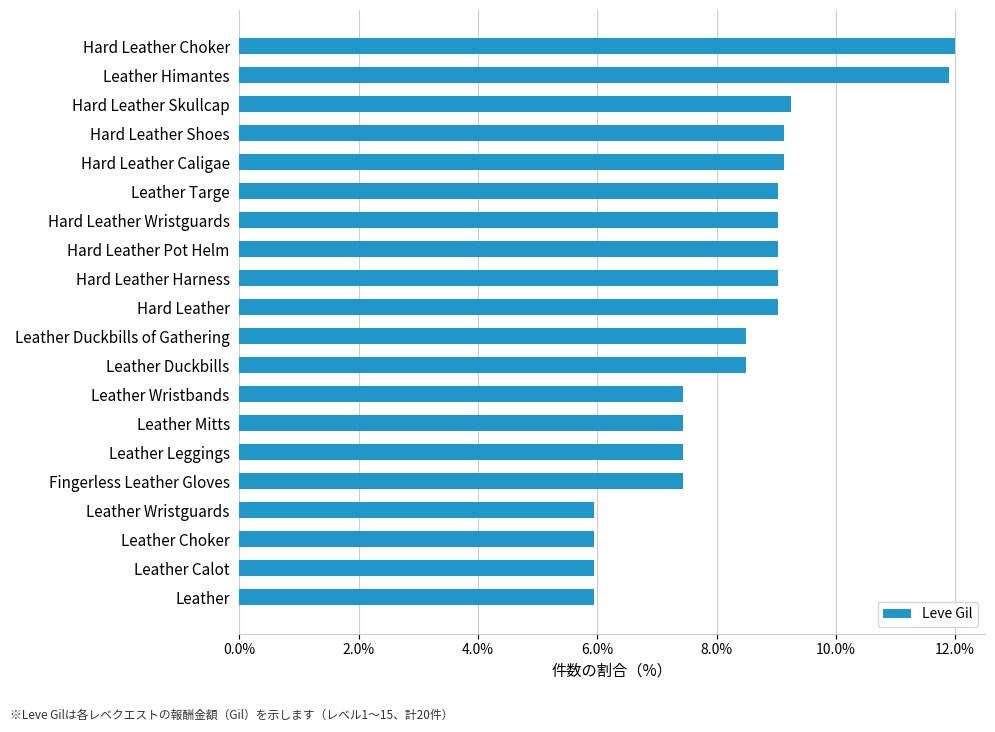

Are the bars horizontal?

Yes